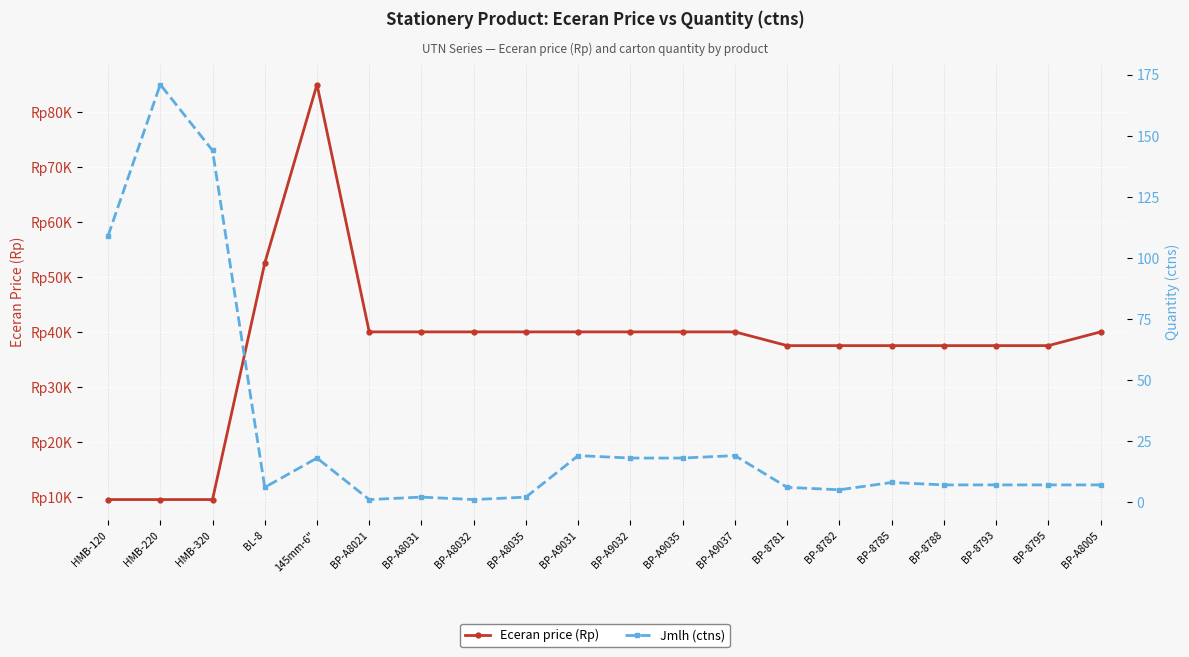

What is the greatest value displayed?

85000